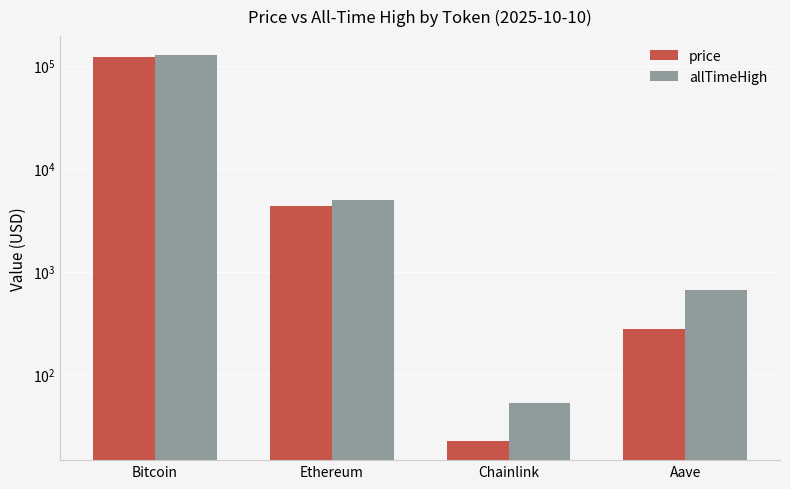

What is the difference between the allTimeHigh values at Bitcoin and Aave?

125418.3